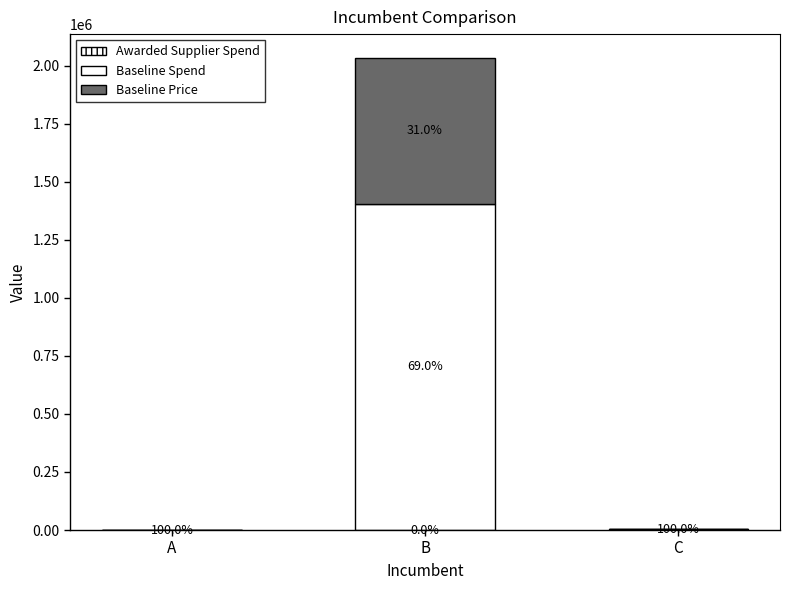

List the series in order of their overall mean, lowest first.

Baseline Price, Awarded Supplier Spend, Baseline Spend